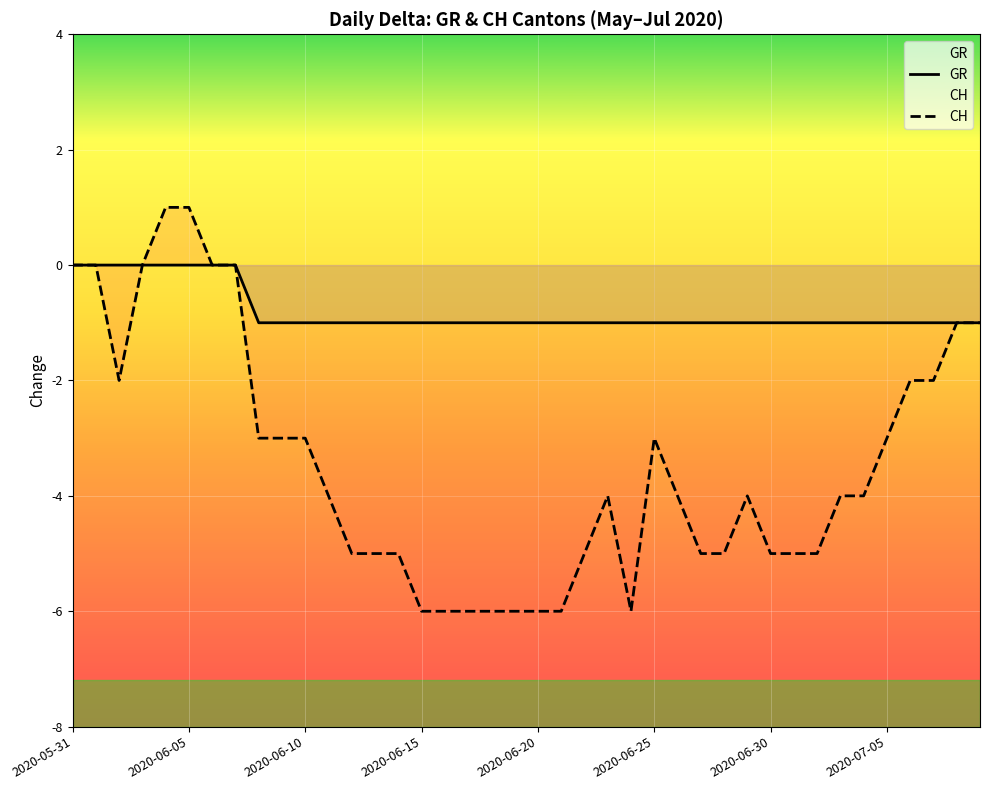

True or false: GR and CH cross at least once.

False